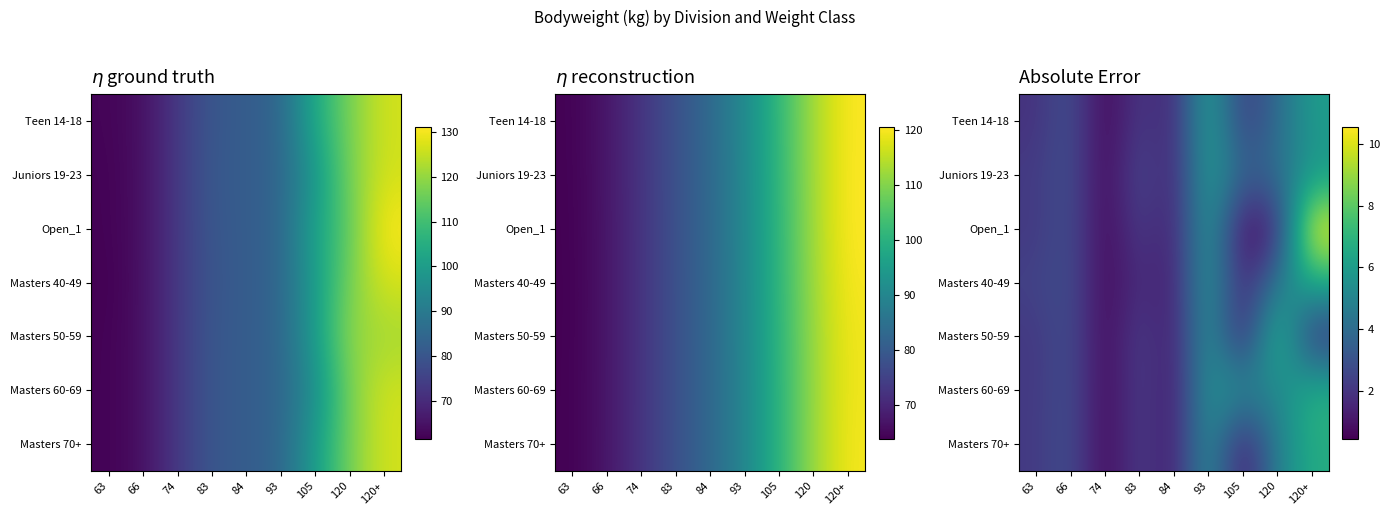

List the series in order of their peak value, lowest first.

Juniors 19-23, Teen 14-18, Masters 70+, Masters 40-49, Masters 60-69, Masters 50-59, Open_1